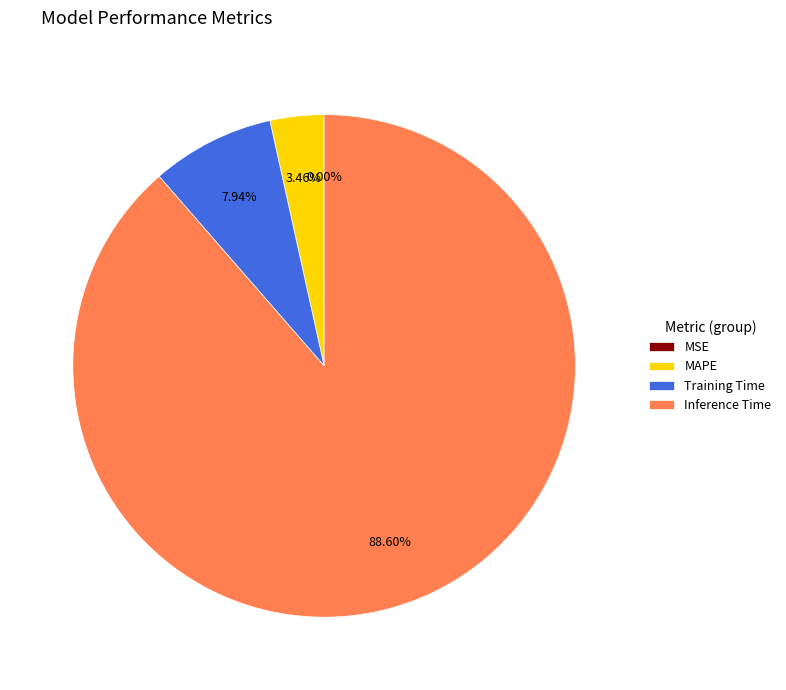

Combined, do Training Time and MAPE account for over 50%?

No